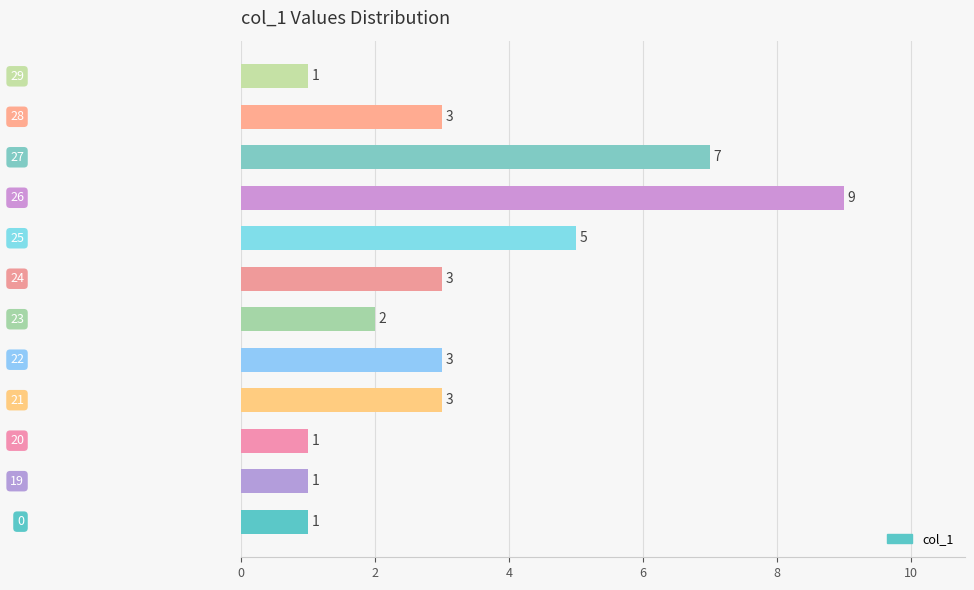

How many data points are less than 3?

5